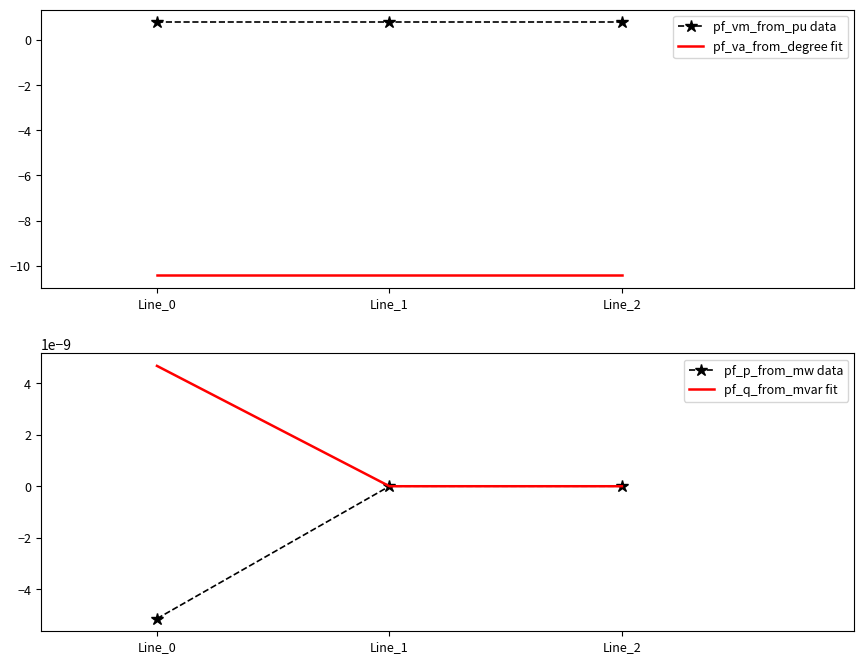

What is the value of the pf_va_from_degree fit point at the 3rd from the left?

-10.4